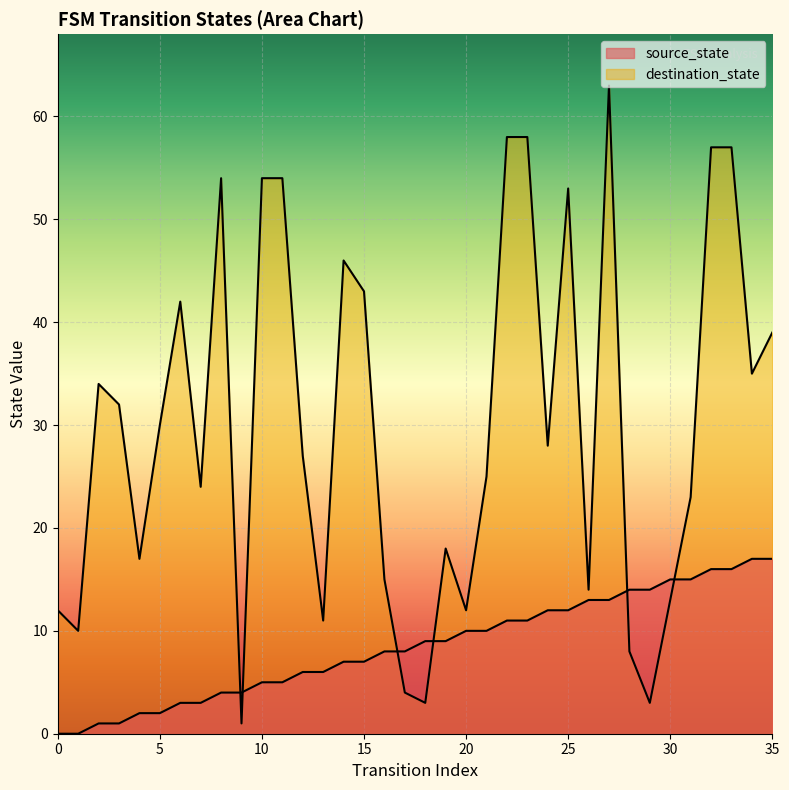

Which series ends up on top after the final intersection of destination_state and source_state?

destination_state